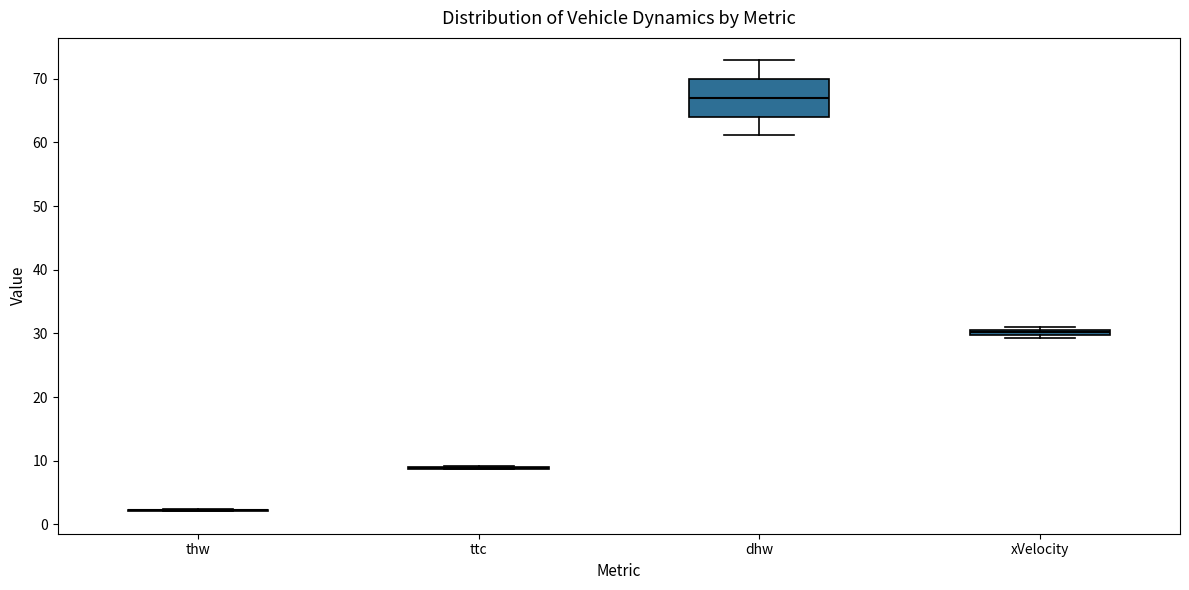

Where does the median line of the box for dhw sit on the y-axis? The values are not printed on the chart, so give them approximately, as read against the axis.

67